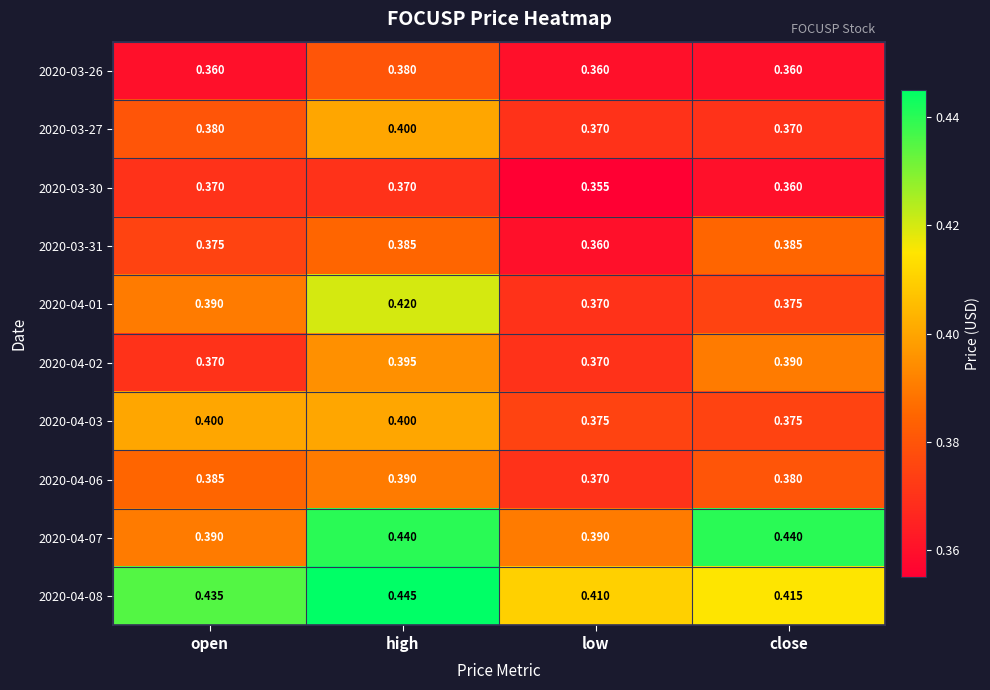

List the series in order of their peak value, lowest first.

2020-03-30, 2020-03-26, 2020-03-31, 2020-04-06, 2020-04-02, 2020-03-27, 2020-04-03, 2020-04-01, 2020-04-07, 2020-04-08